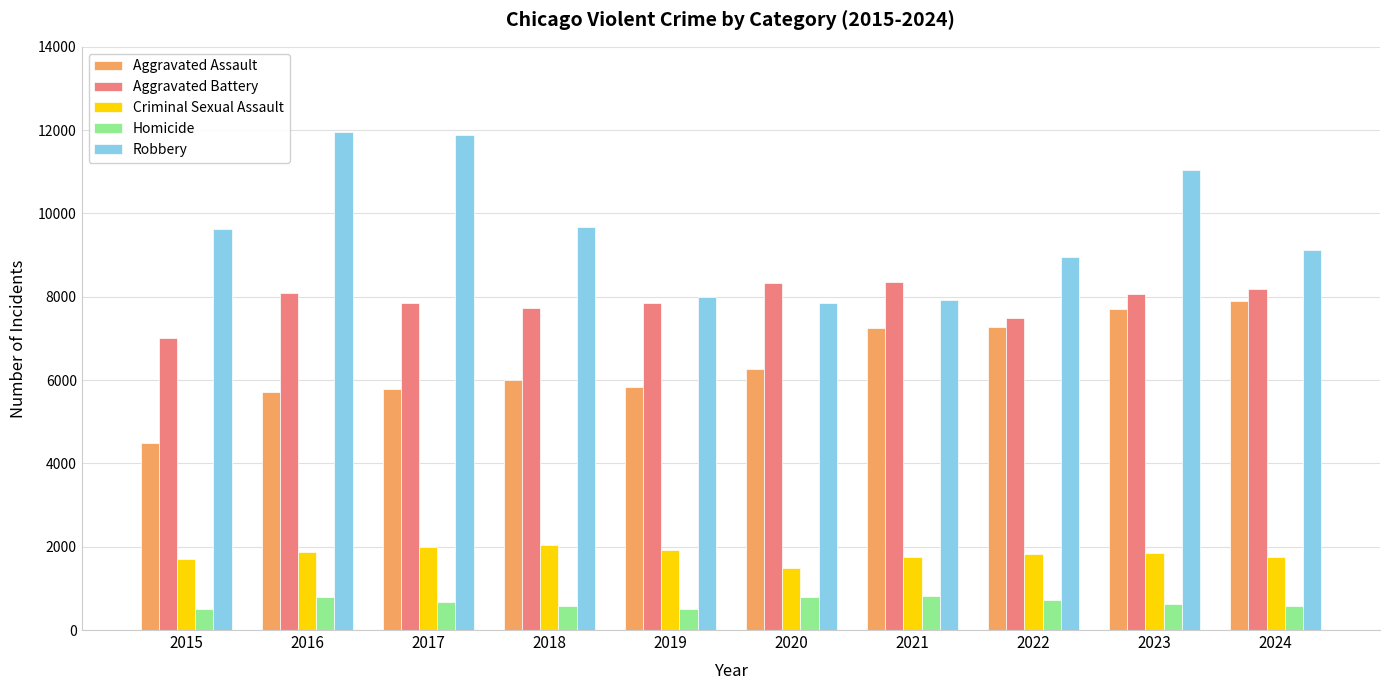

The Aggravated Battery series shows 4419 at 2015. True or false?

False